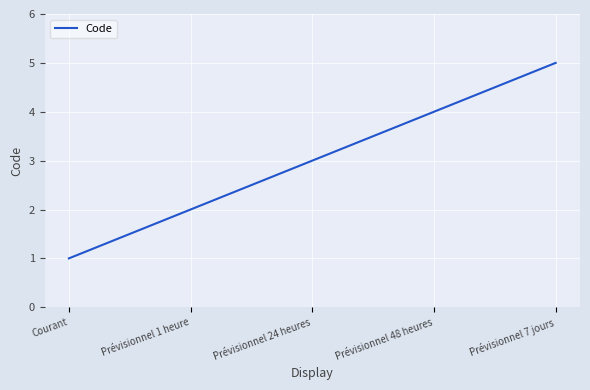

List the labels in order of value, largest first.

Prévisionnel 7 jours, Prévisionnel 48 heures, Prévisionnel 24 heures, Prévisionnel 1 heure, Courant